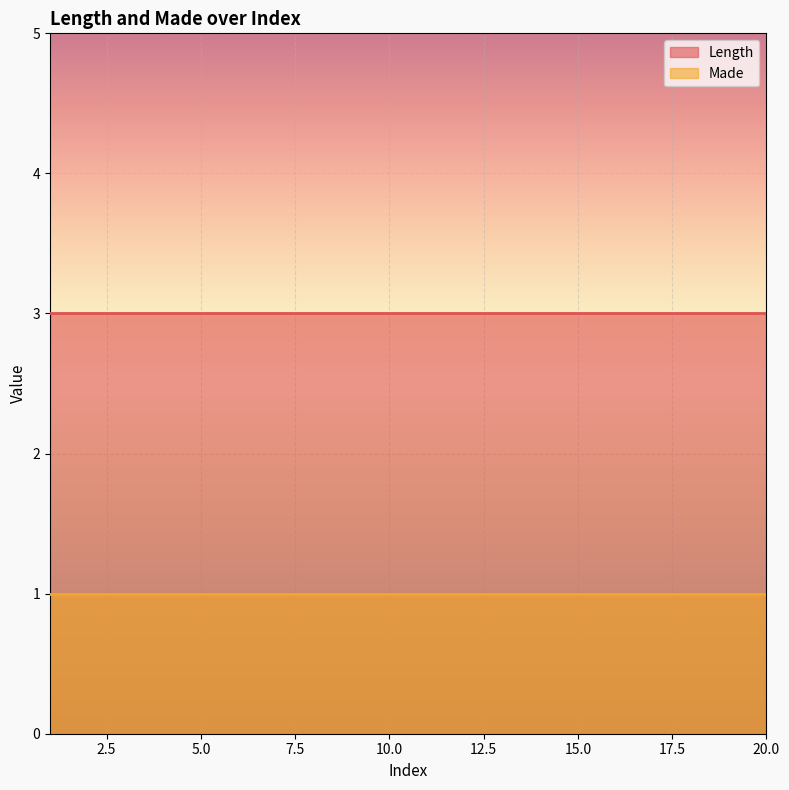

Which has a higher value, 18 or 11?

18